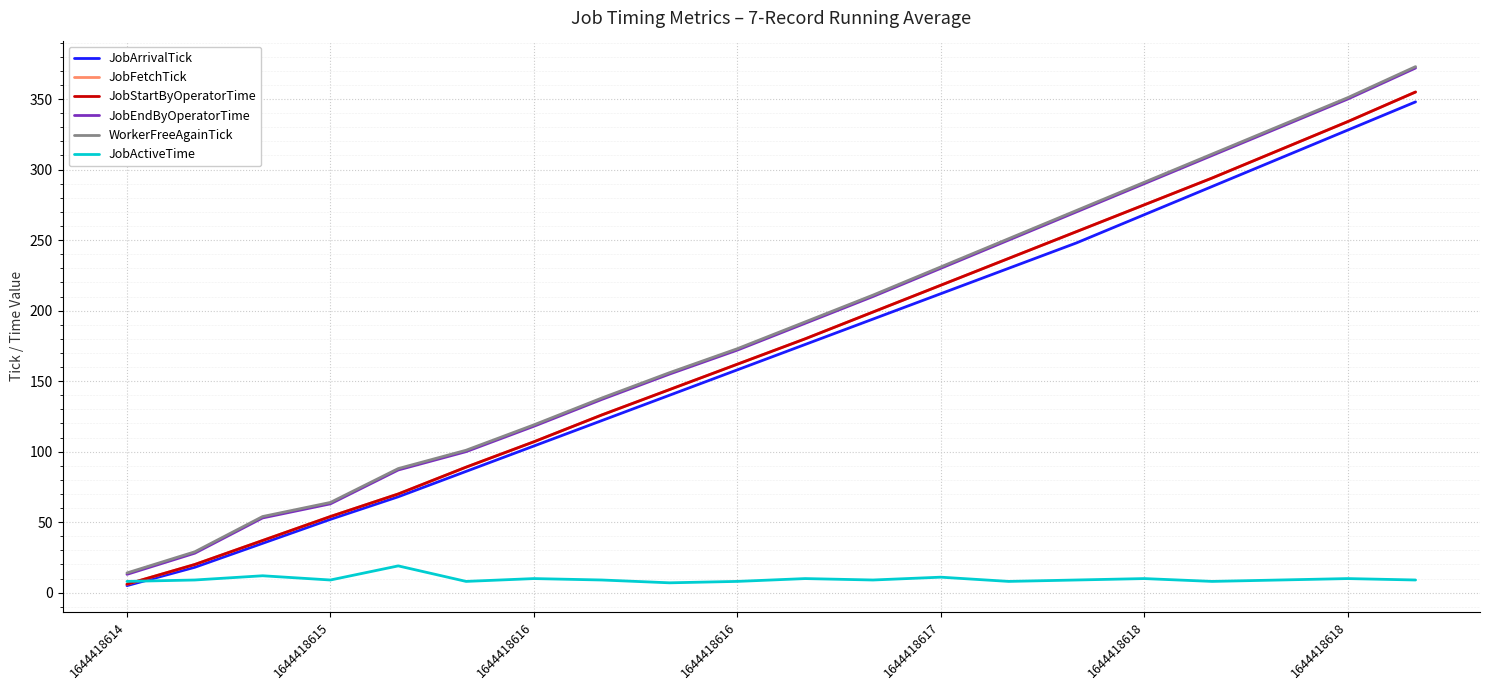

At which category does the chart reach its peak across all series?

19